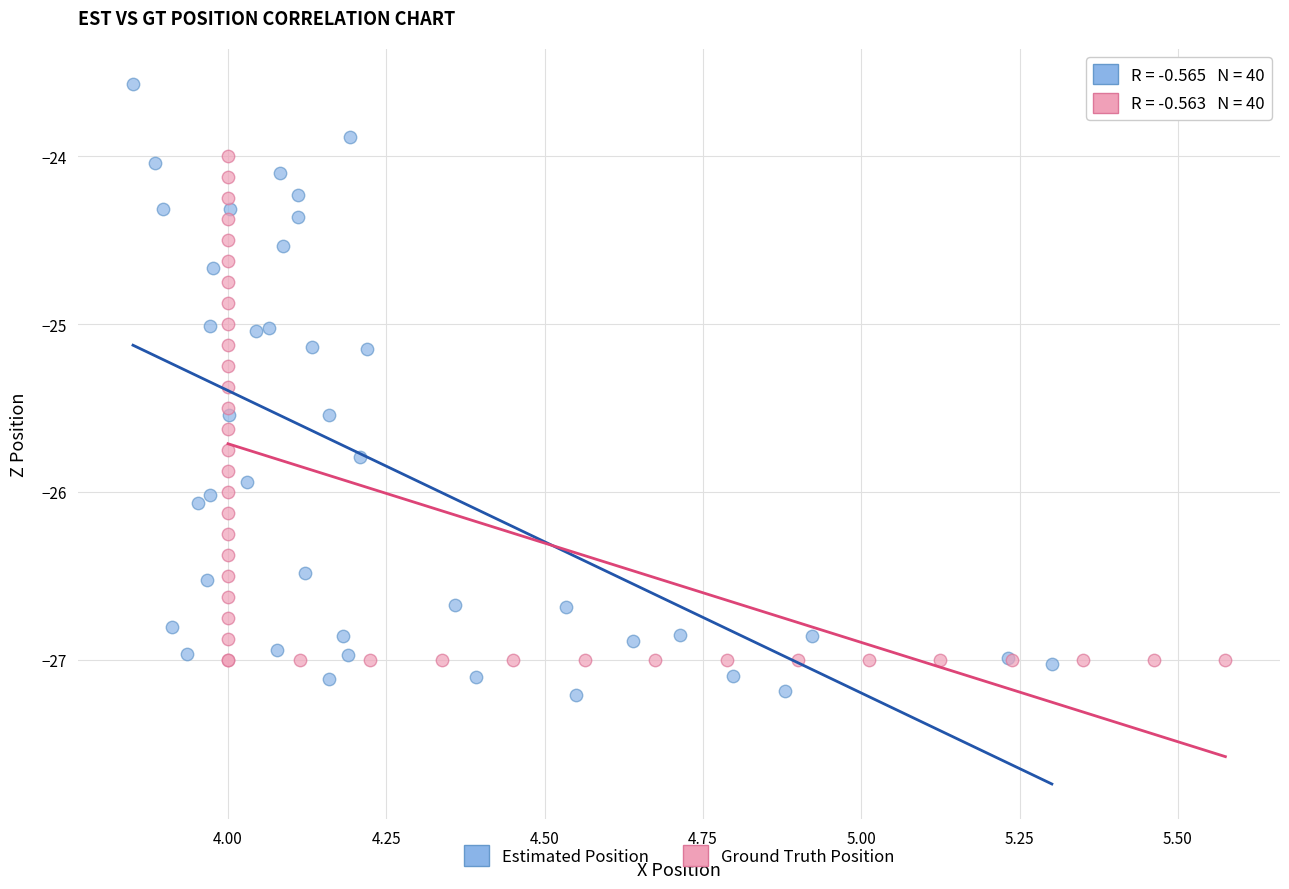

Which series has the largest Y range (max minus min)?

Estimated Position